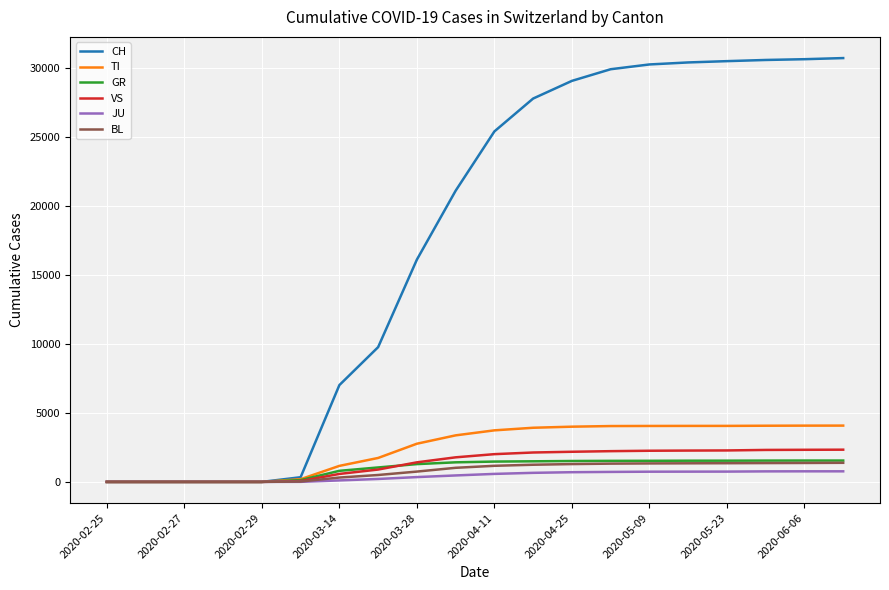

What are all the series names shown in the legend?

CH, TI, GR, VS, JU, BL